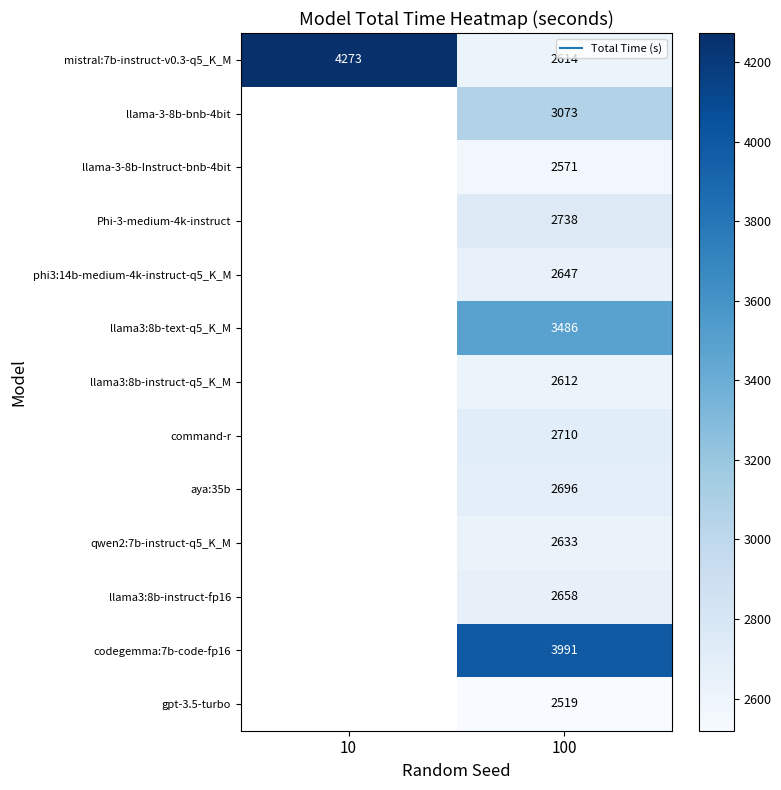

What is the total value across all series at 100?

36948.3